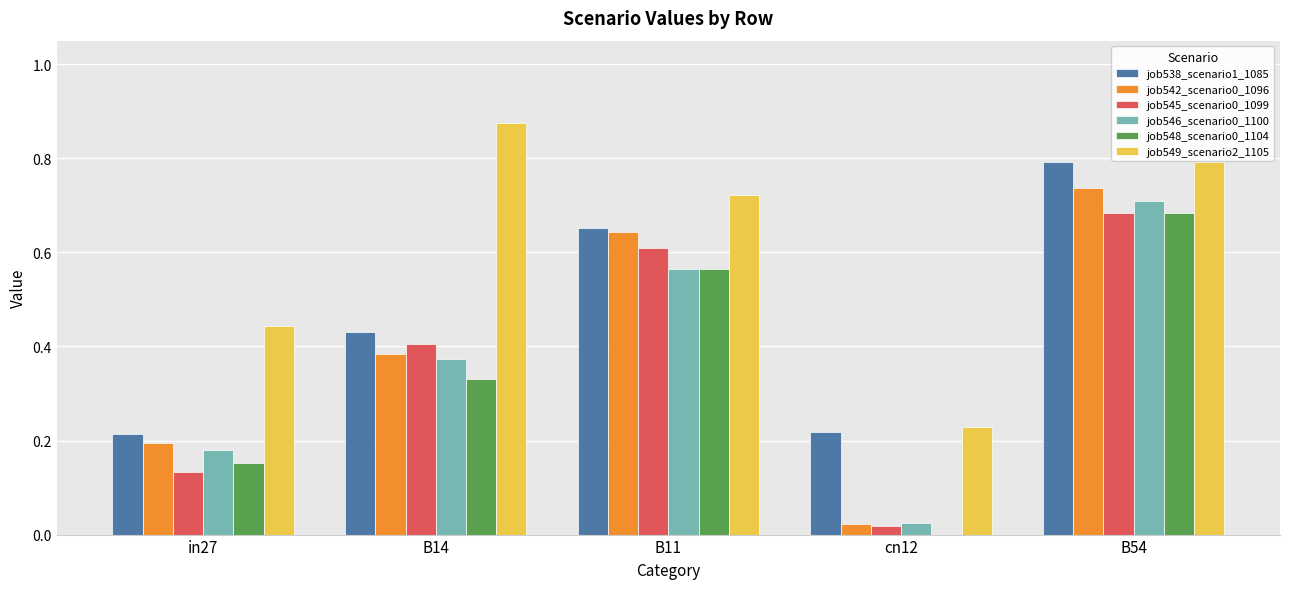

Which category has the highest value across all series?

B14